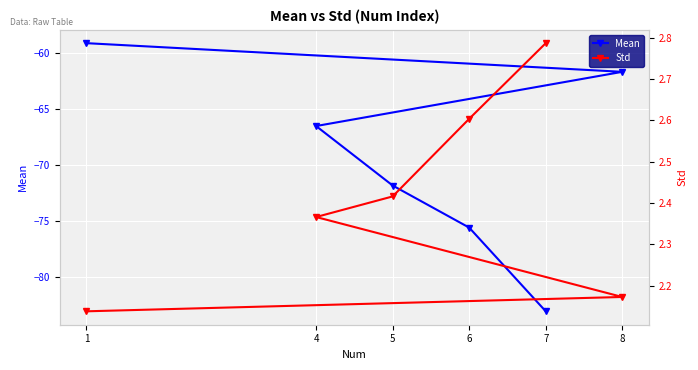

What are all the series names shown in the legend?

Mean, Std